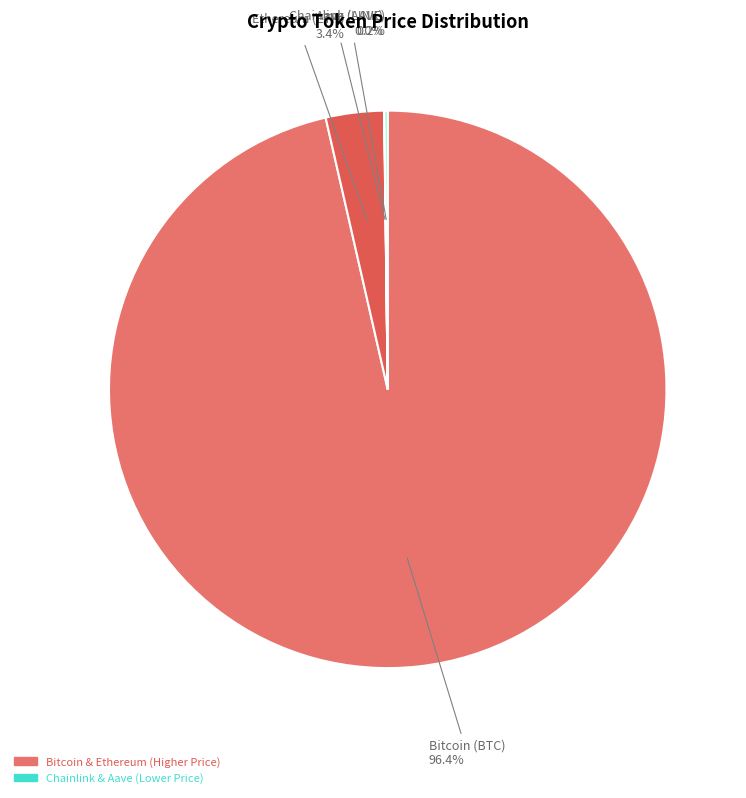

To the nearest percent, what portion does Ethereum (ETH) represent?

3%